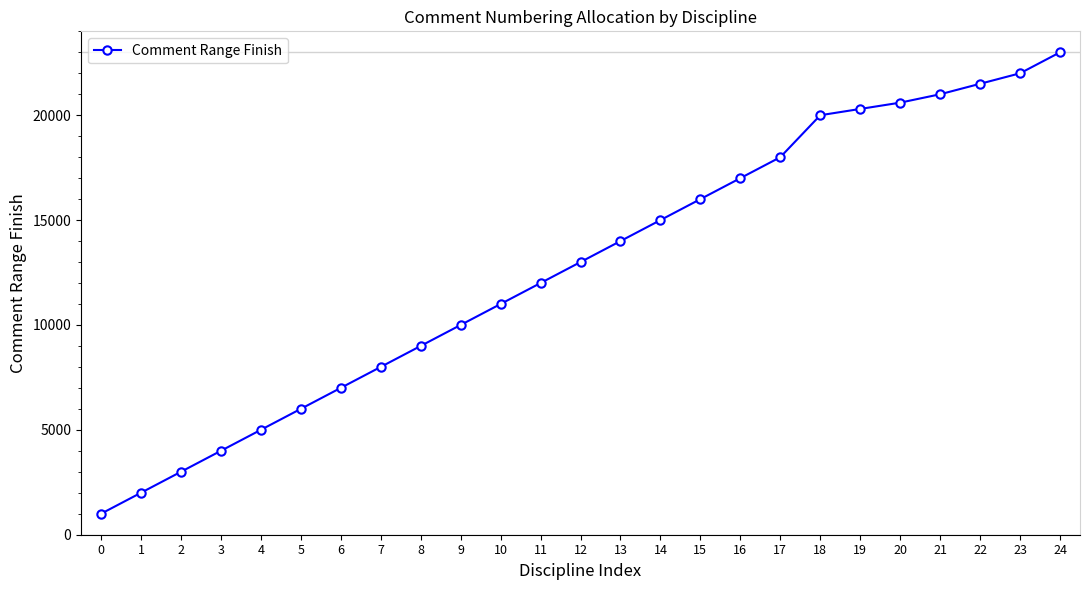

Which label corresponds to the largest value in the chart?

24